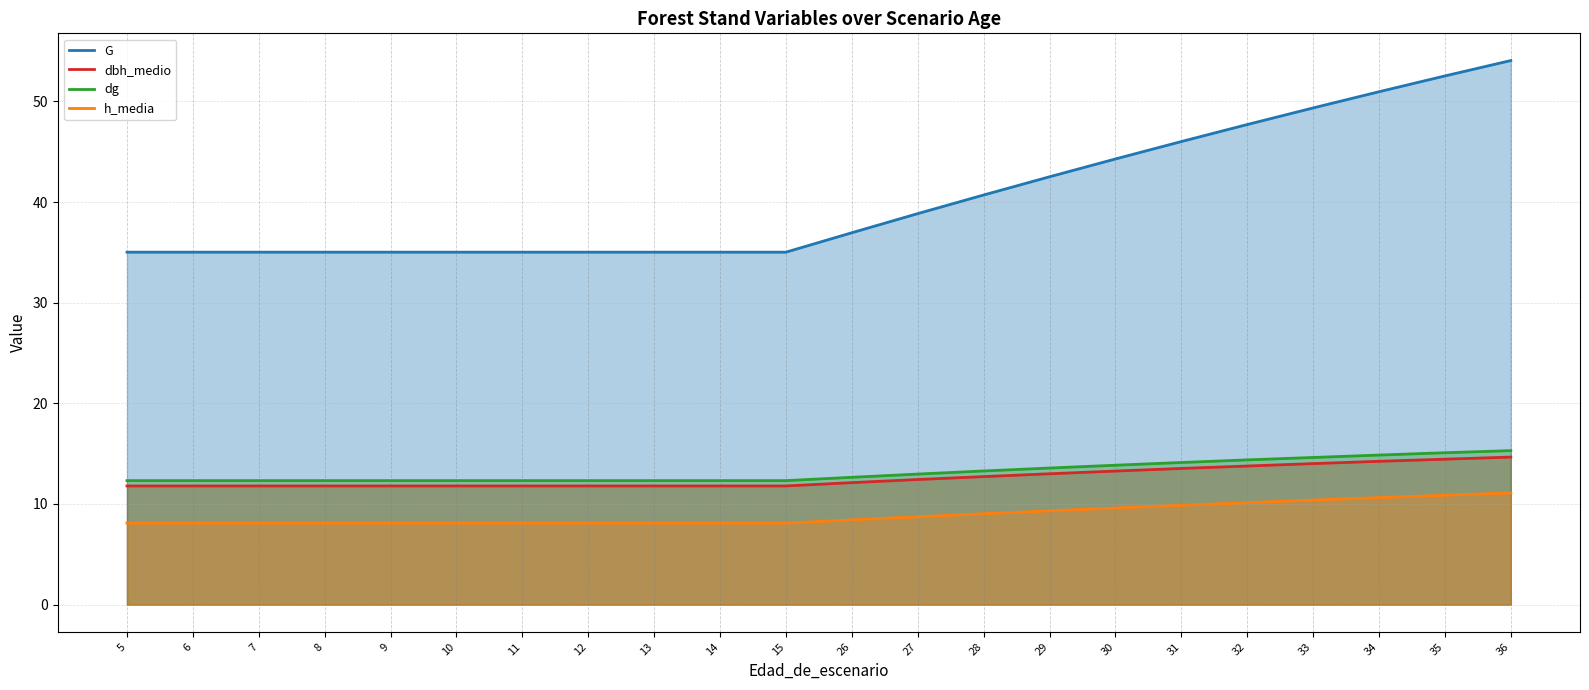

What are all the series names shown in the legend?

G, dbh_medio, dg, h_media